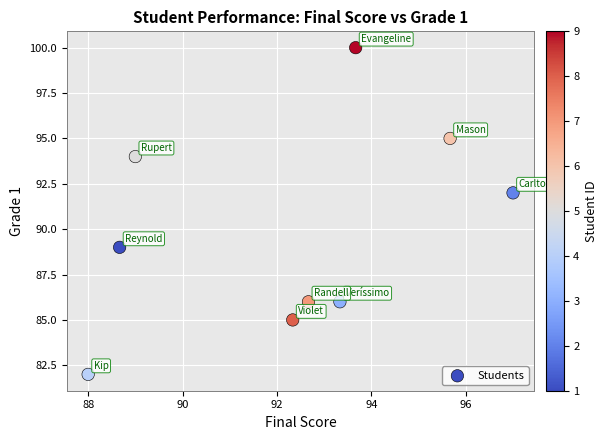

What Y value in the scatter plot is closest to 91?

92